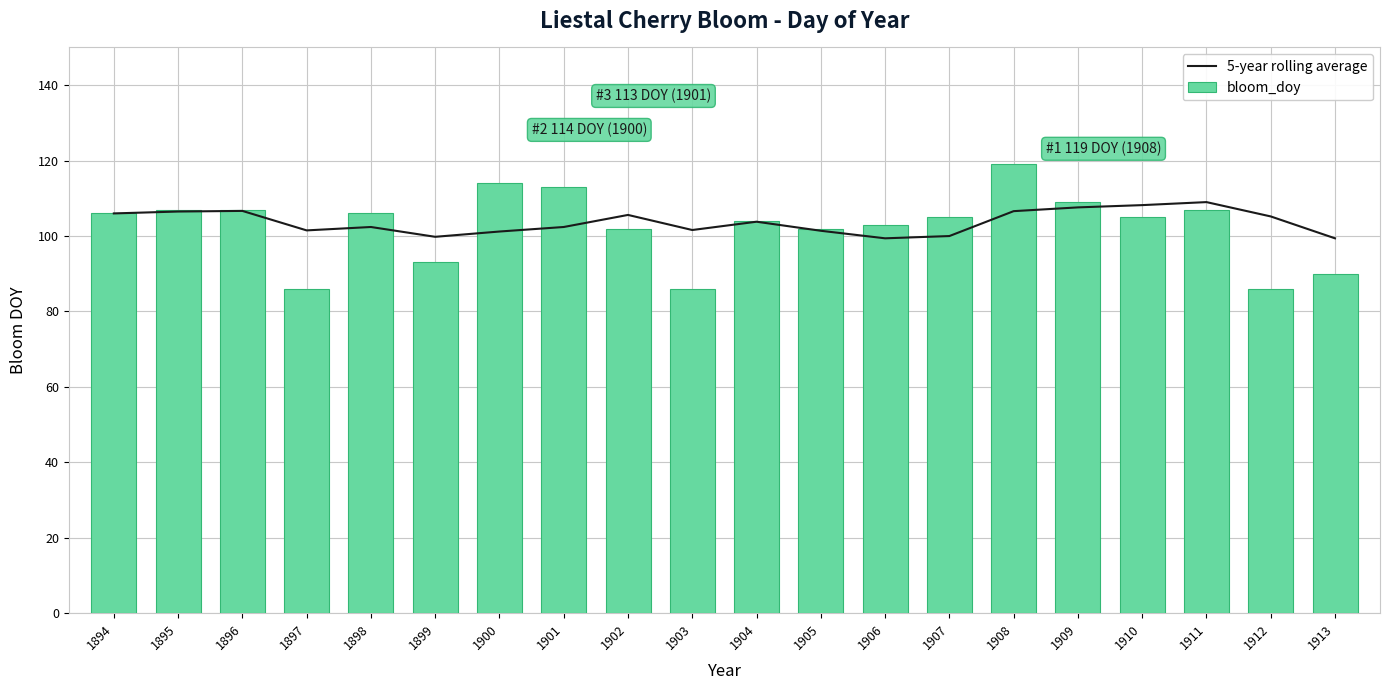

How many categories are shown in the chart?

20